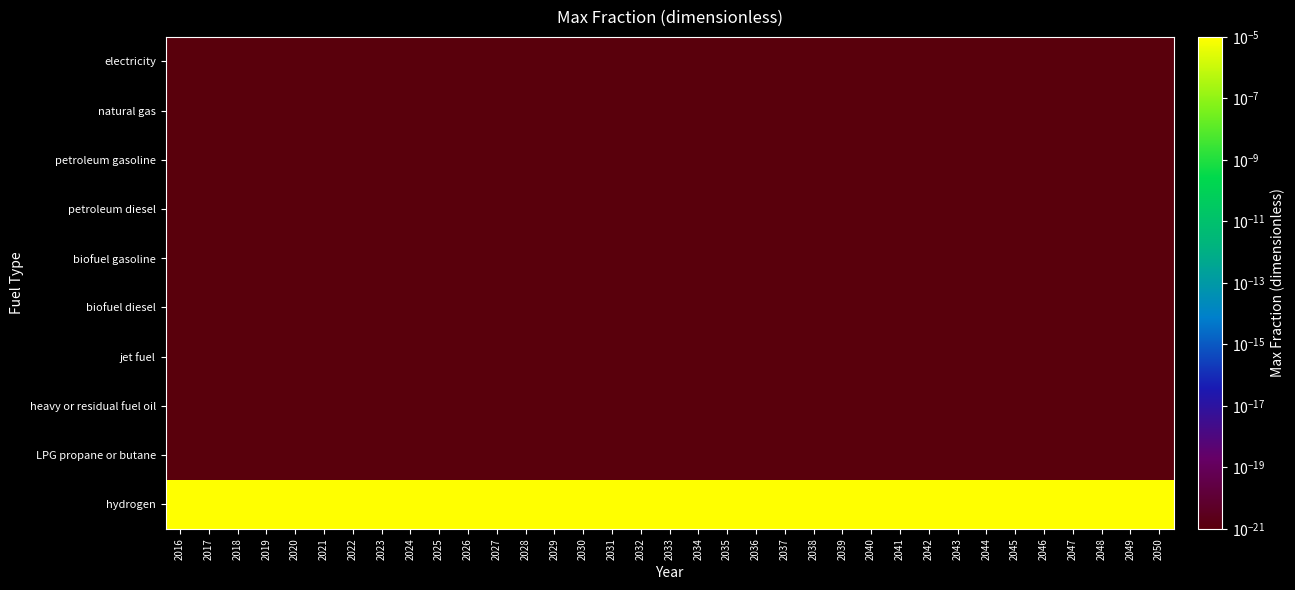

What is the maximum value shown in the chart?

1.0